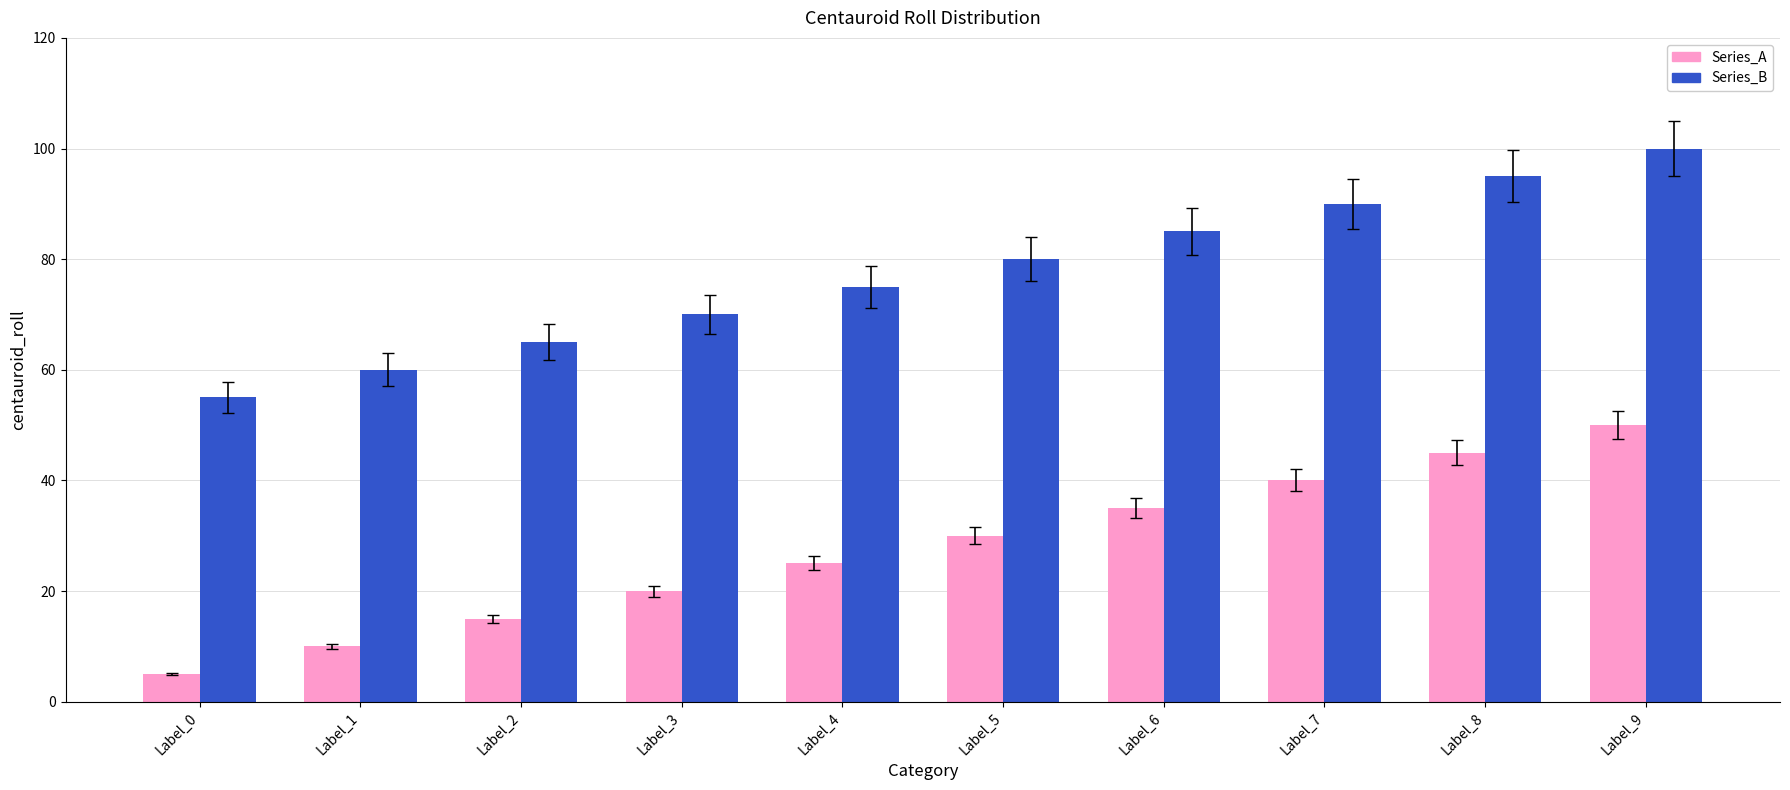

What is the greatest value displayed?

100